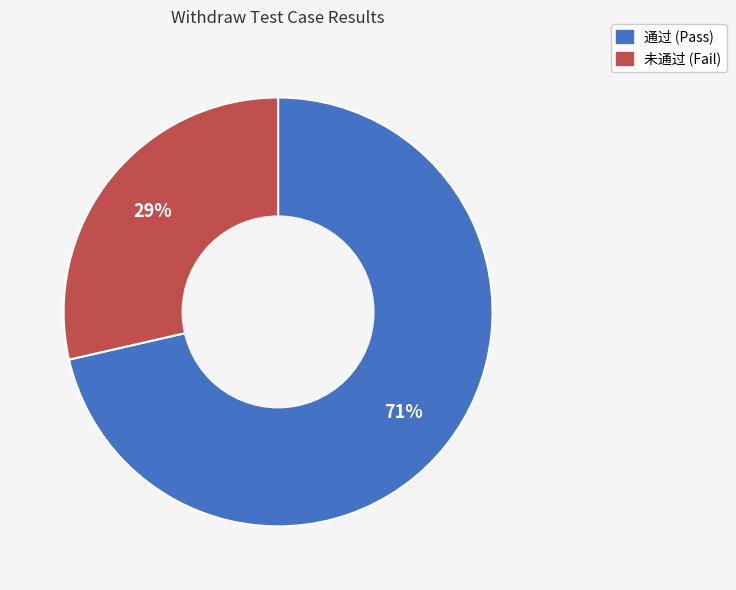

Count the number of slices in the pie.

2